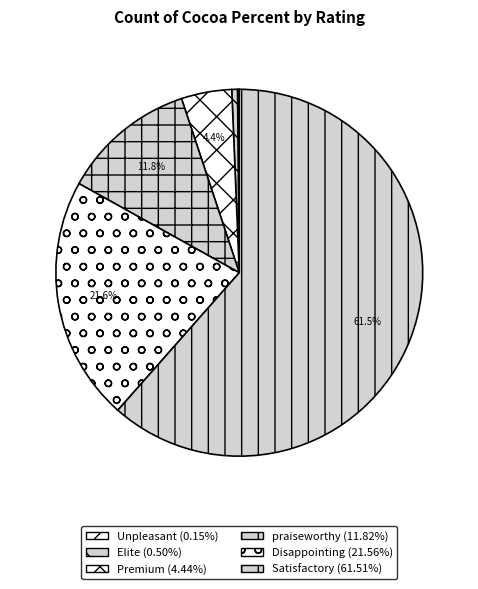

How many slices are in this pie chart?

6